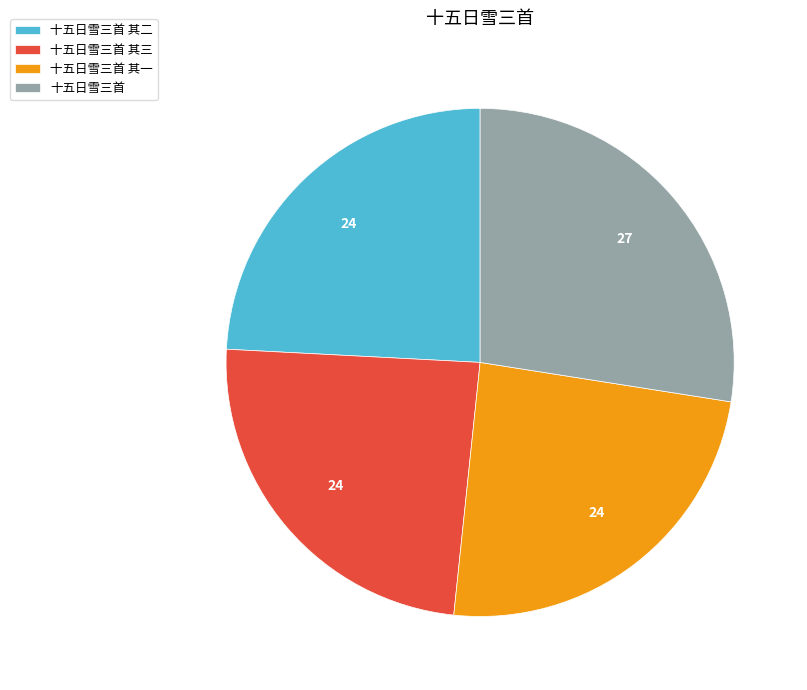

Is the sum of 十五日雪三首 and 十五日雪三首 其二 greater than half?

Yes